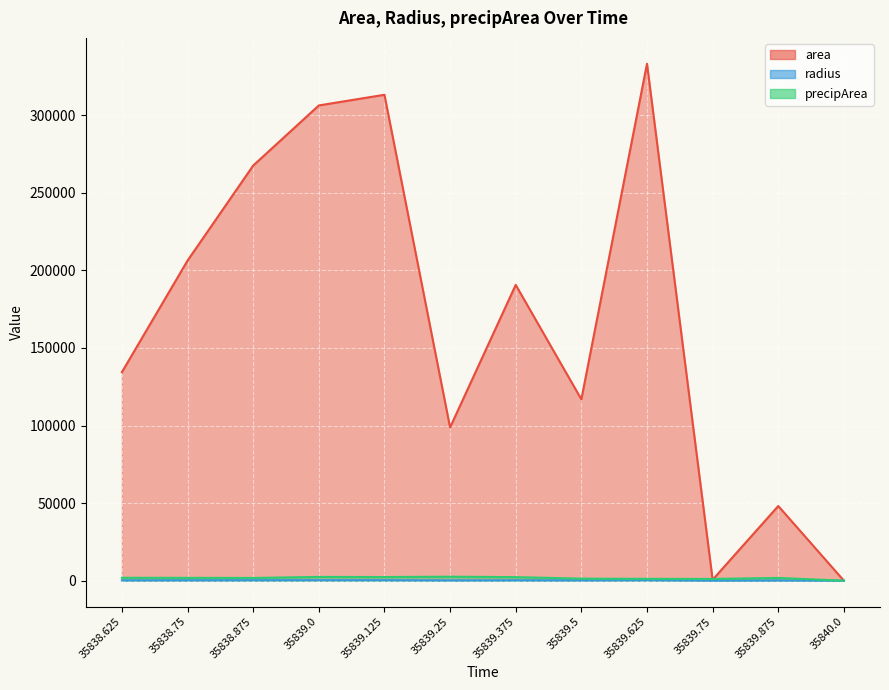

At which category does the chart reach its minimum across all series?

35840.0